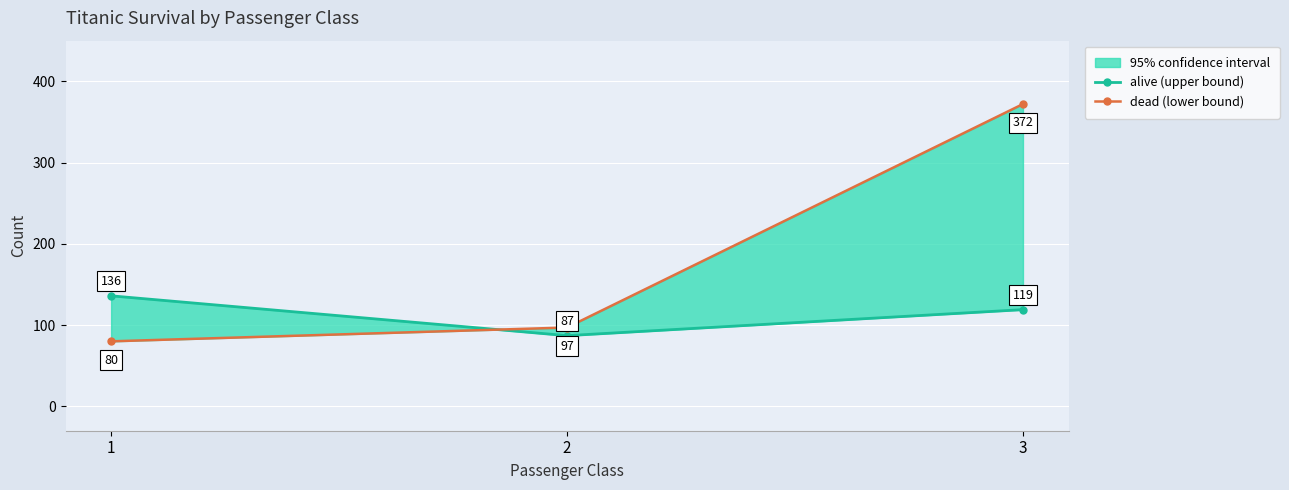

How many values in the dead (lower bound) series exceed 97?

1